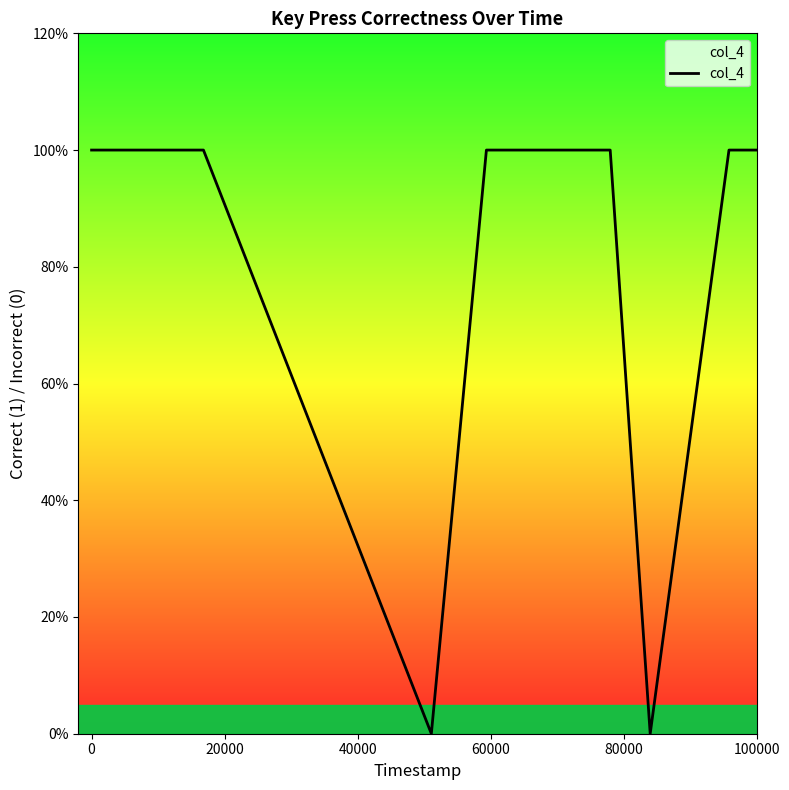

Does the chart display data point markers on the line(s)?

No